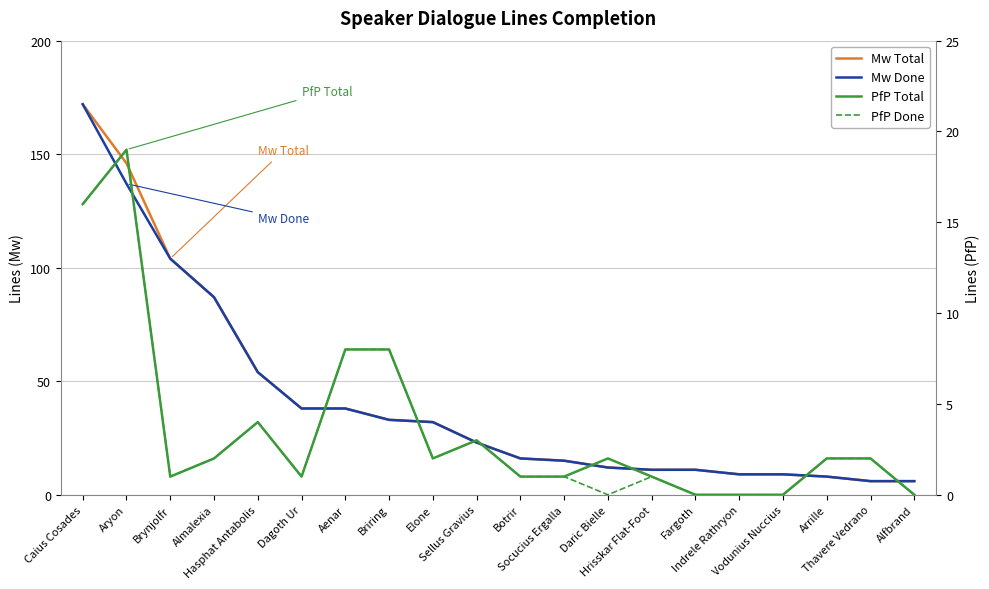

What is the total value across all series at Alfbrand?

12